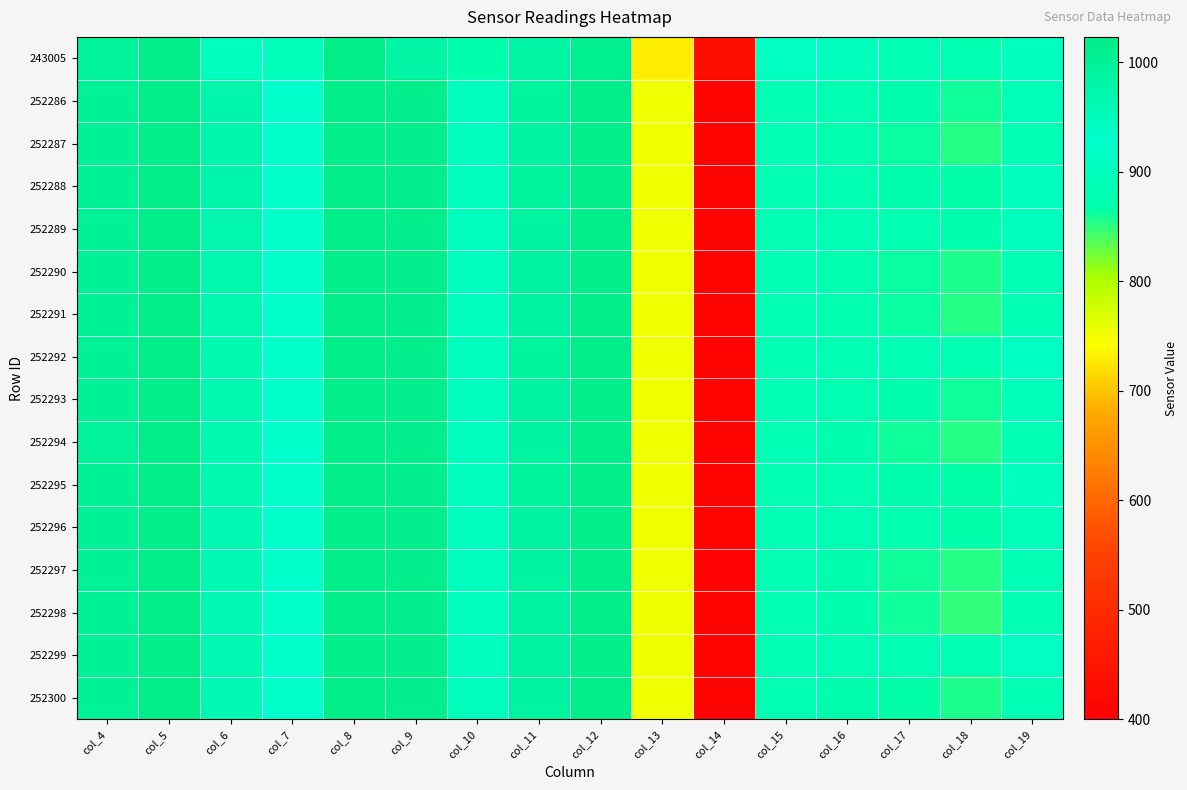

At which category is the sum across all series the highest?

col_8